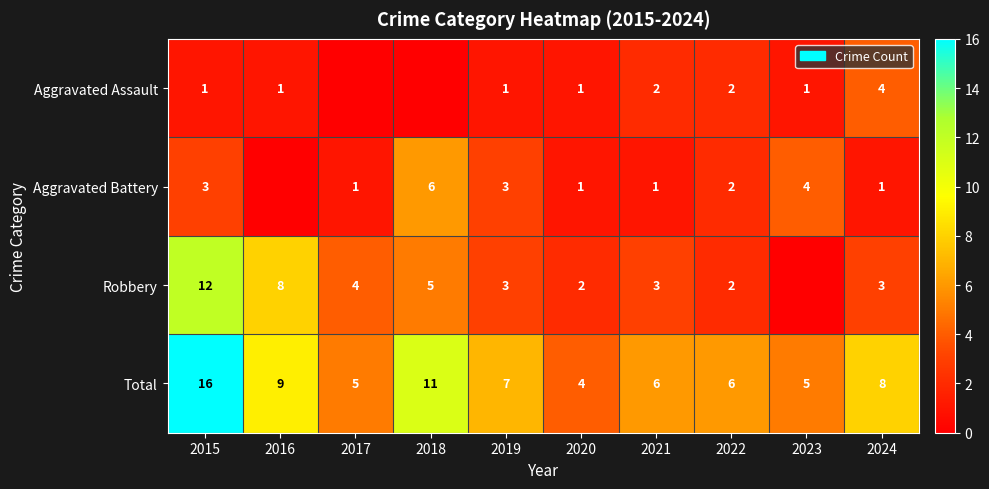

The value of Aggravated Battery at 2017 is 0. True or false?

False